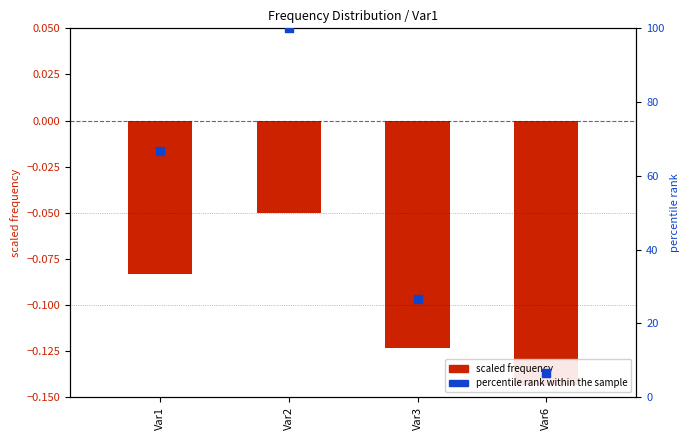

Which series has the largest total across all categories?

percentile rank within the sample